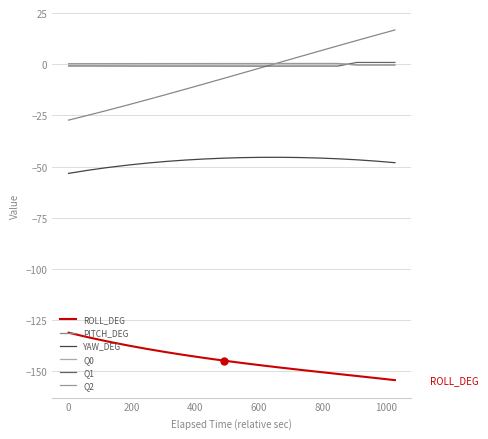

Count the number of data series in this chart.

6